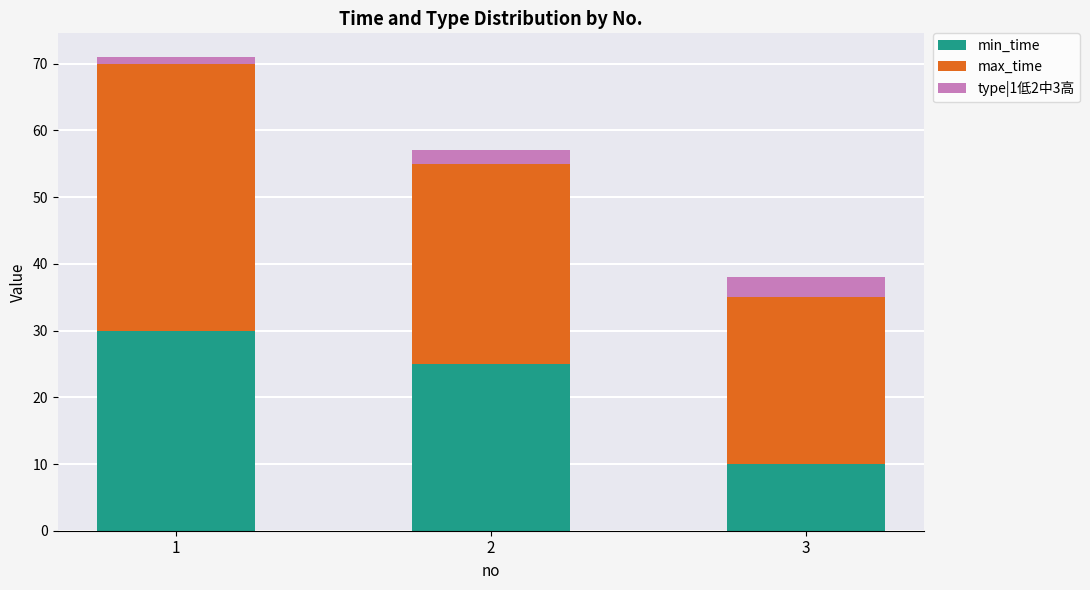

What is the maximum value for min_time?

30